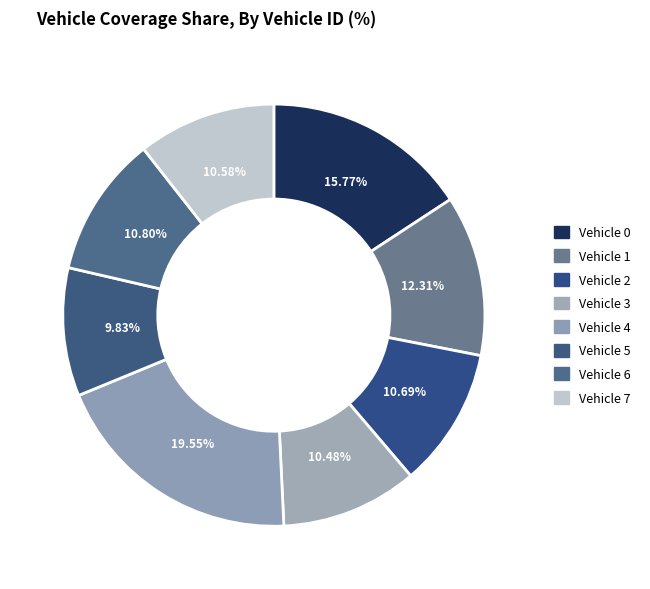

How many segments does this pie chart have?

8